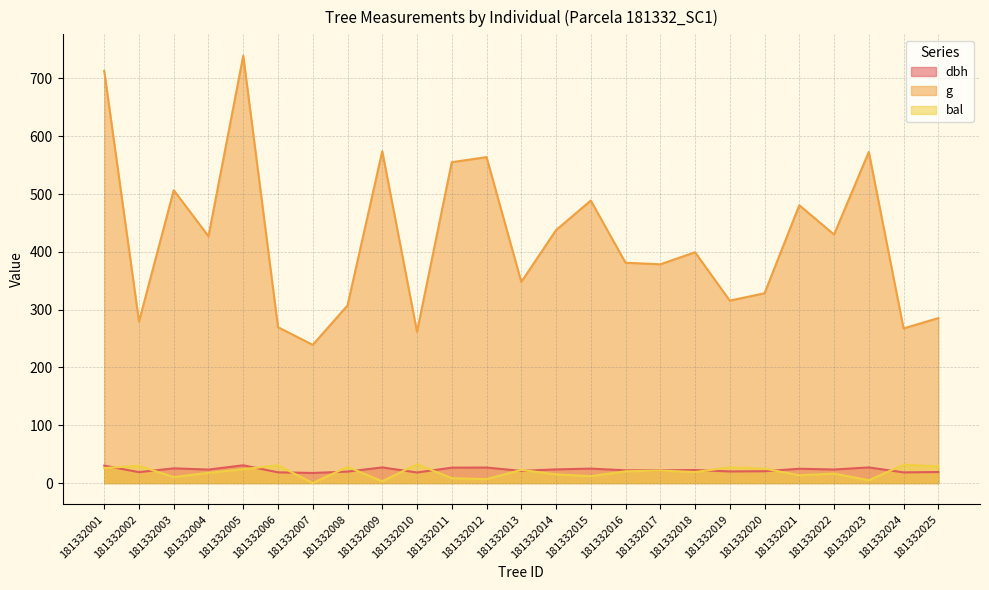

In g, how many points are lower than both neighbors (excluding endpoints)?

9